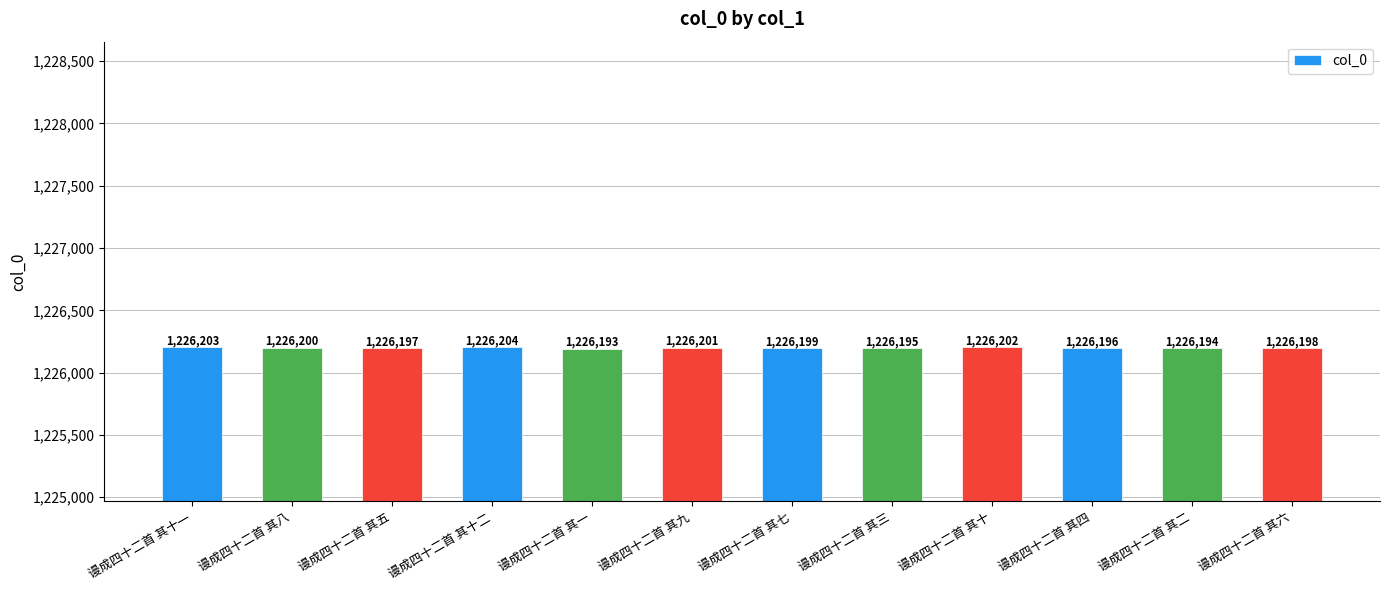

What is the label of the 6th bar from the left?

谩成四十二首 其九